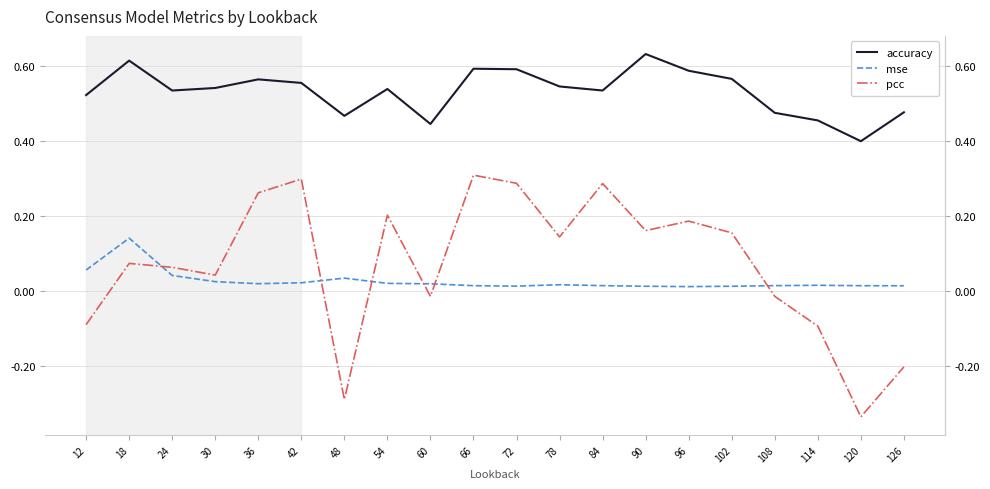

How many categories are shown in the chart?

20